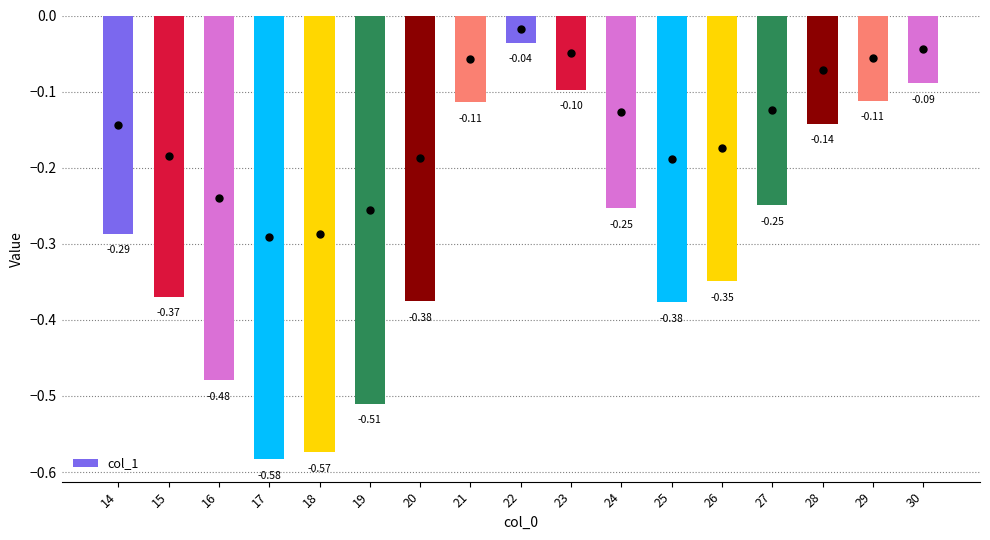

How many data points does each series have?

17